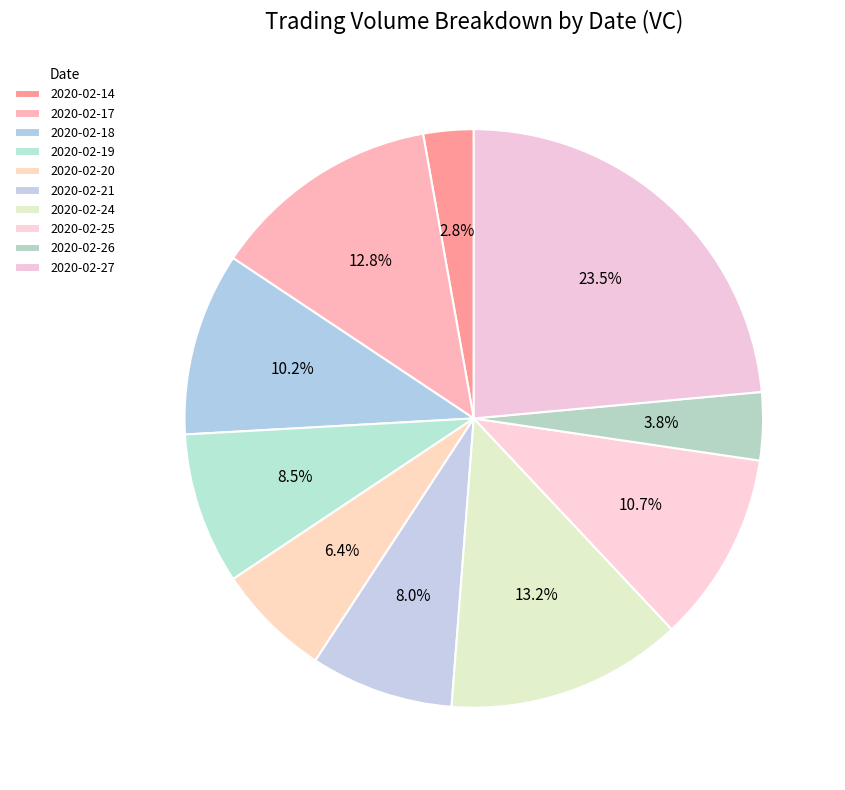

What is the largest slice in the pie chart?

2020-02-27